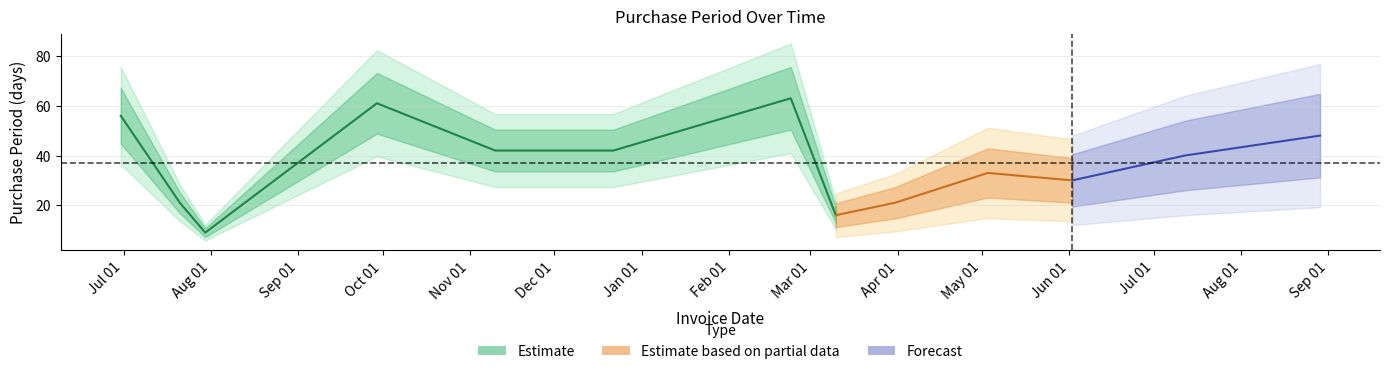

At which category does the data reach its first local peak?

2015-09-29